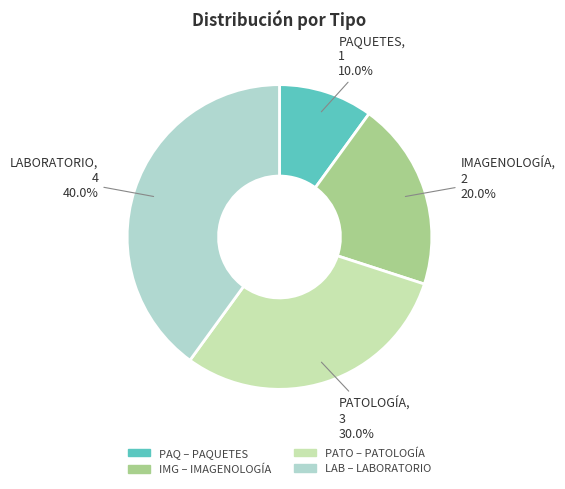

To the nearest percent, what is the difference between the IMG and PATO slice percentages?

10%